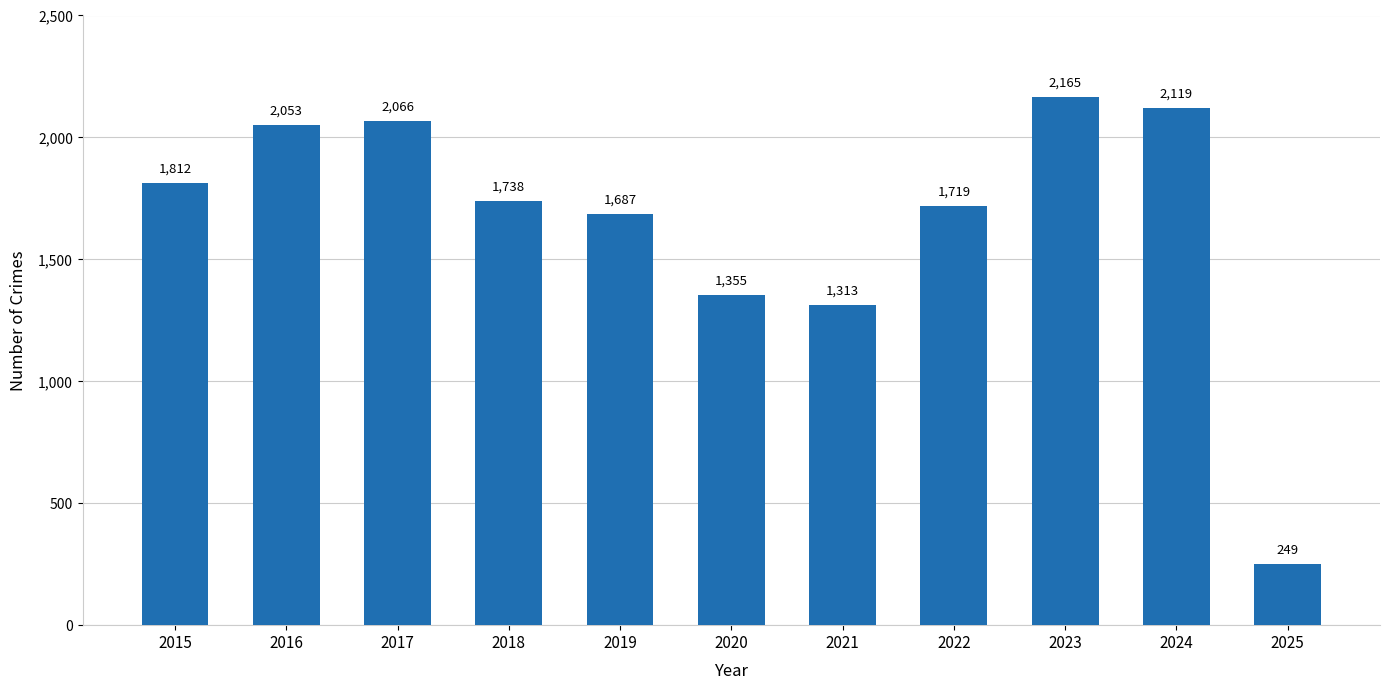

Read the value at 2025, to the nearest 100.

200